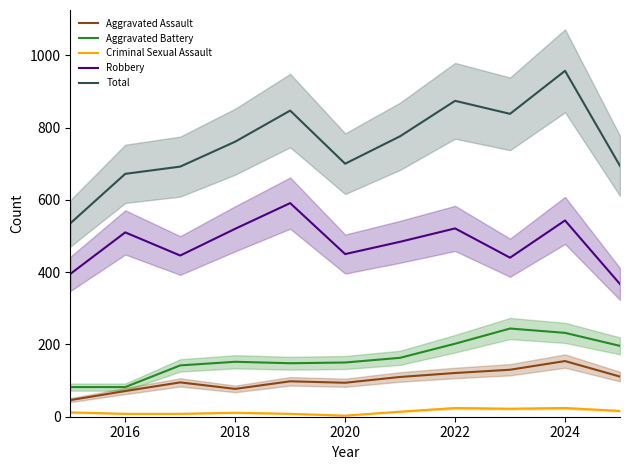

True or false: Aggravated Battery and Robbery cross at least once.

False